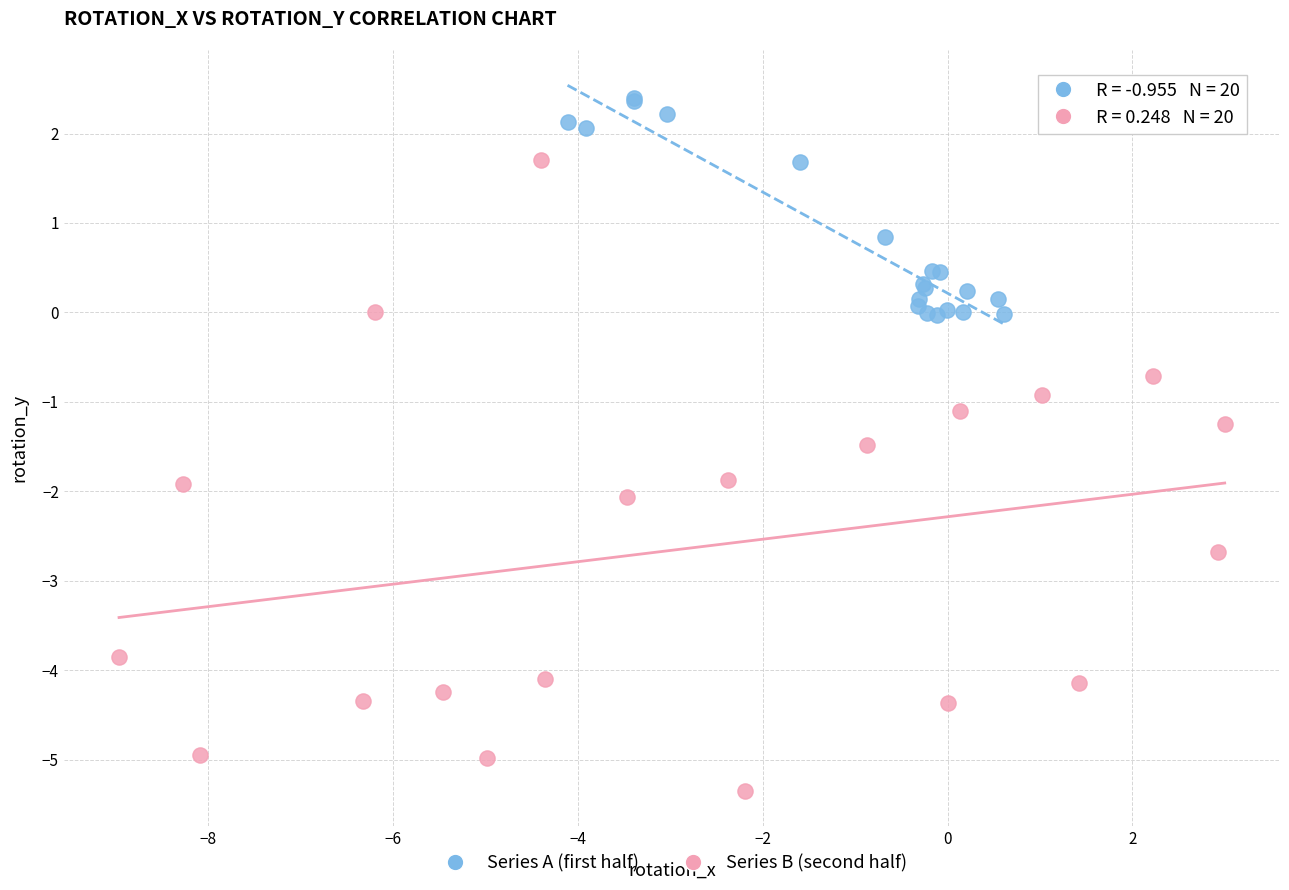

Which series reaches the minimum Y coordinate?

Series B (second half)